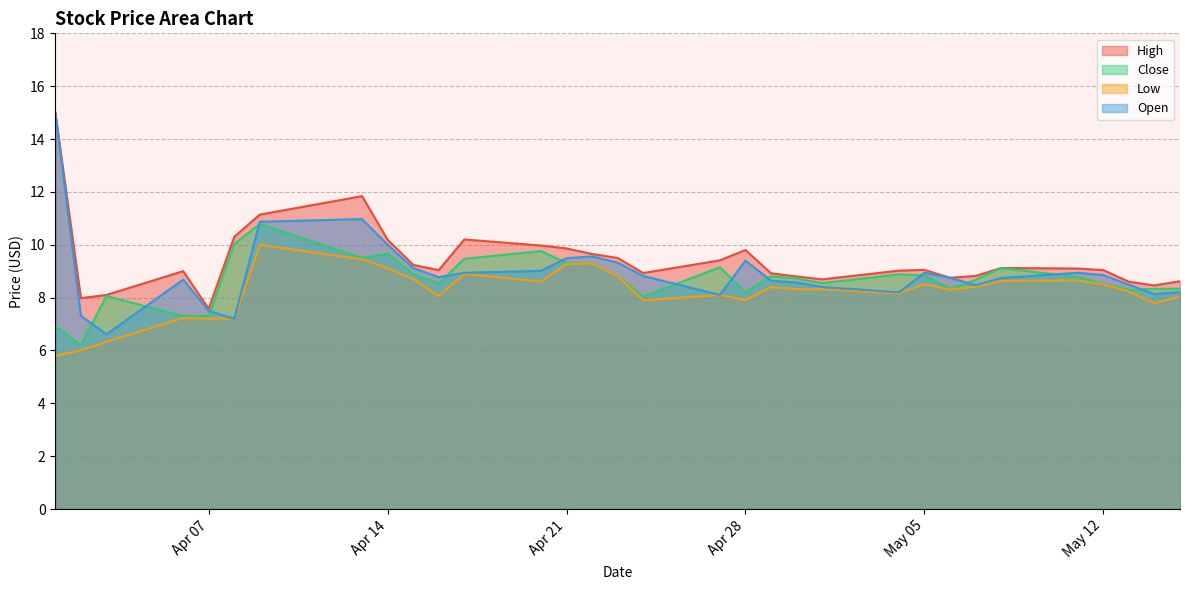

True or false: Close and Low cross at least once.

False